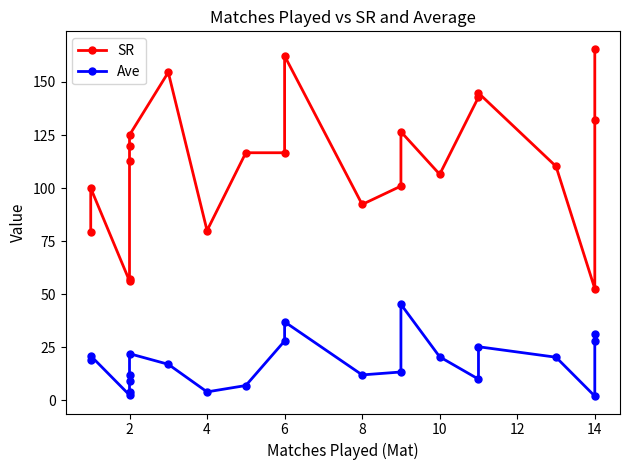

List the series in order of their overall mean, lowest first.

Ave, SR